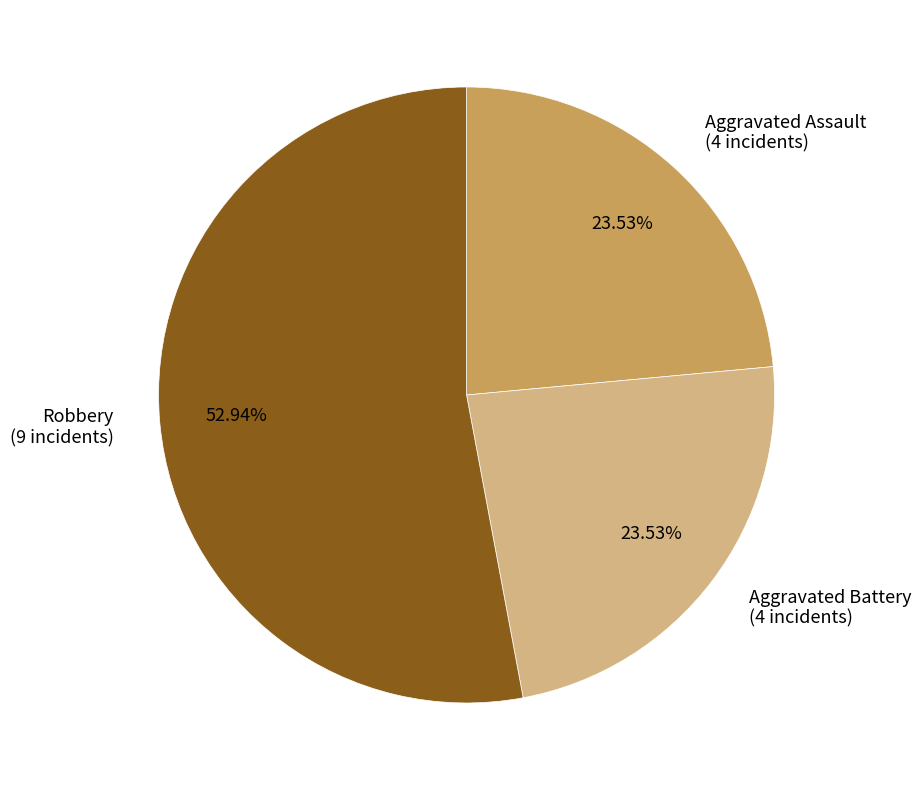

How much of the chart is everything except Aggravated Assault?

76.5%